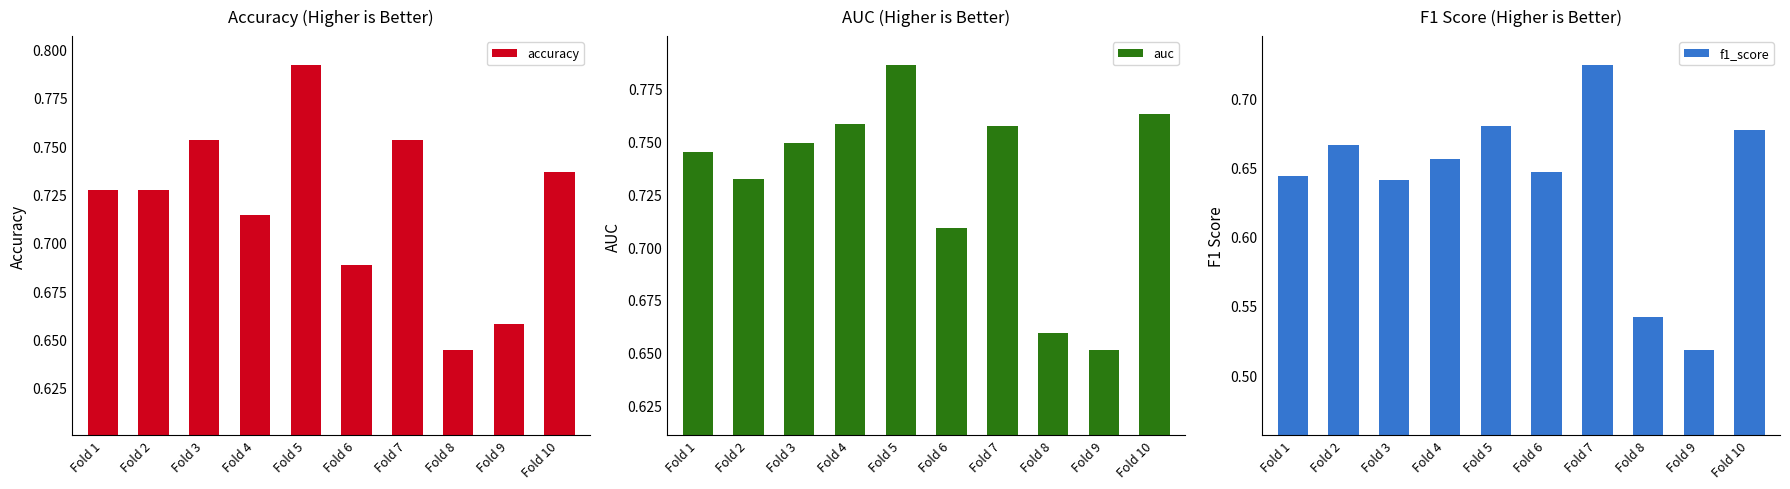

At how many categories does at least one series exceed 0?

10